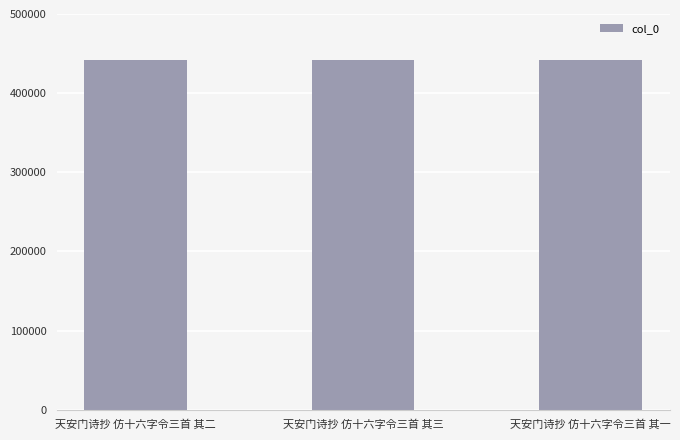

How many values are below 441391?

1